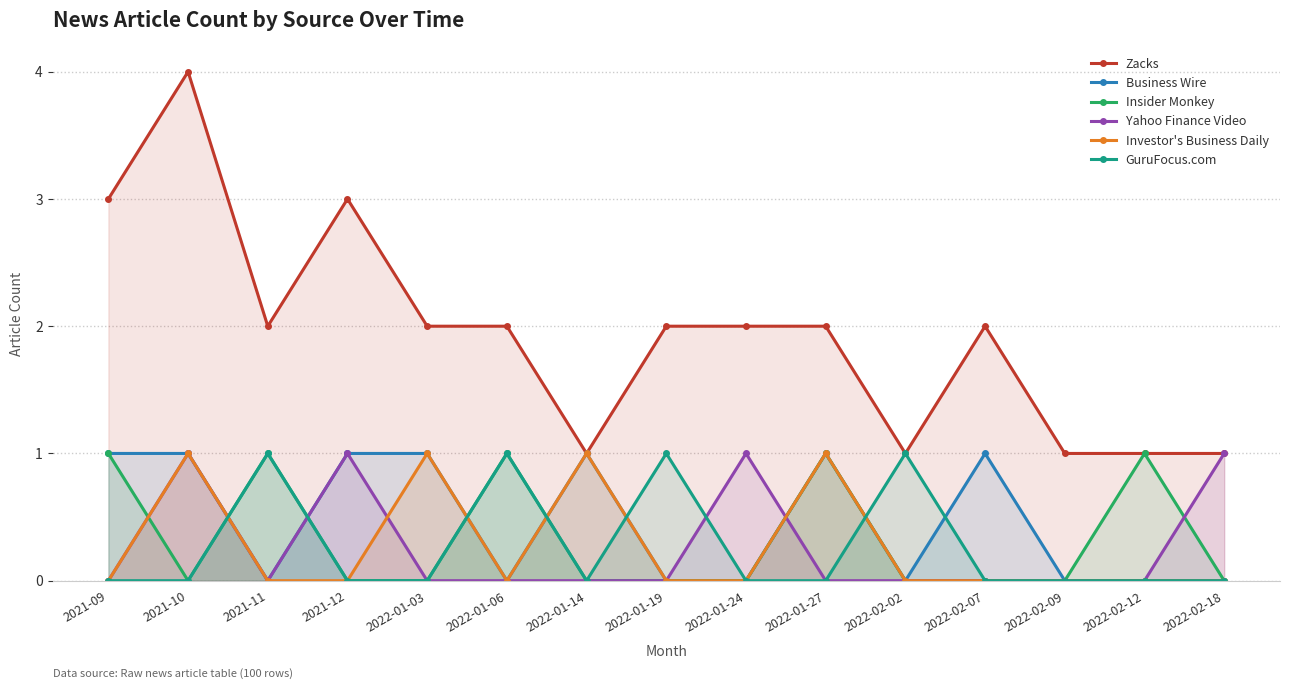

Reading right to left, list all the values displayed in this chart.

Zacks: 1	1	1	2	1	2	2	2	1	2	2	3	2	4	3
Business Wire: 0	0	0	1	0	1	0	0	1	0	1	1	0	1	1
Insider Monkey: 0	1	0	0	0	1	0	0	0	1	0	0	1	0	1
Yahoo Finance Video: 1	0	0	0	0	0	1	0	0	0	0	1	0	1	0
Investor's Business Daily: 0	0	0	0	0	1	0	0	1	0	1	0	0	1	0
GuruFocus.com: 0	0	0	0	1	0	0	1	0	1	0	0	1	0	0